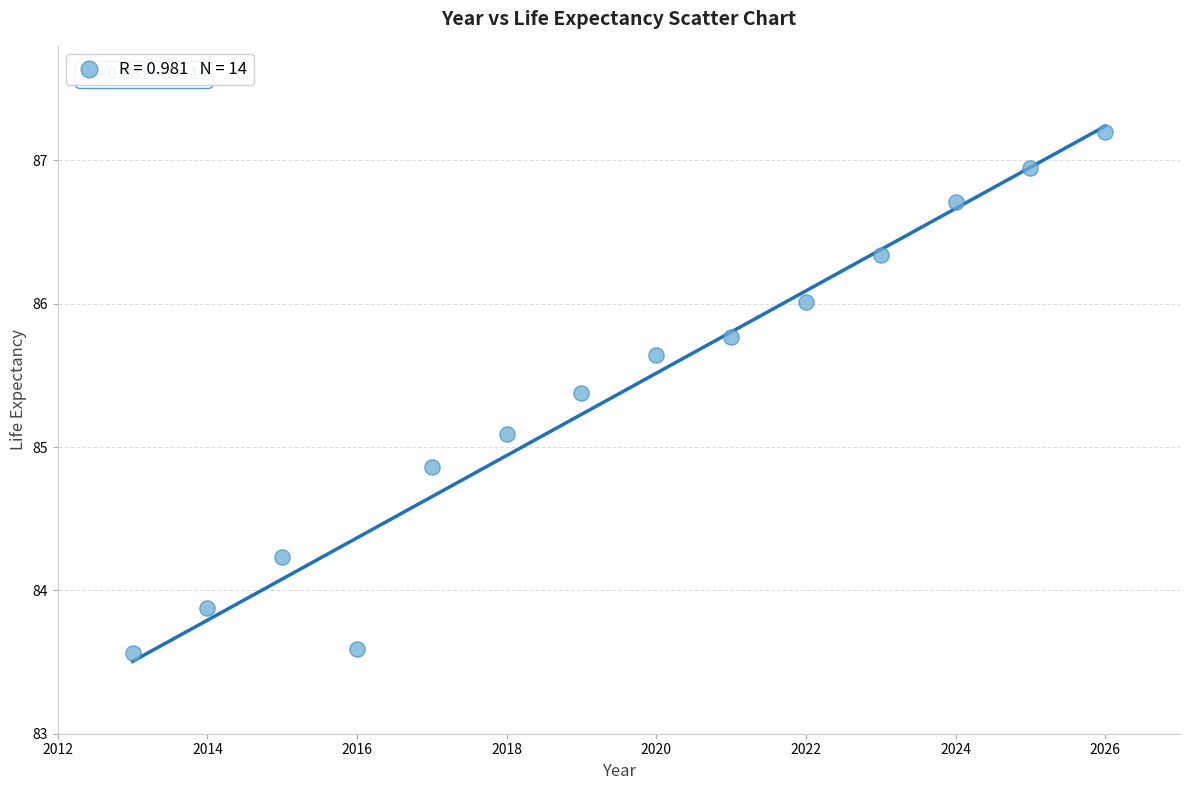

What is the range of Y values (max minus min)?

3.6